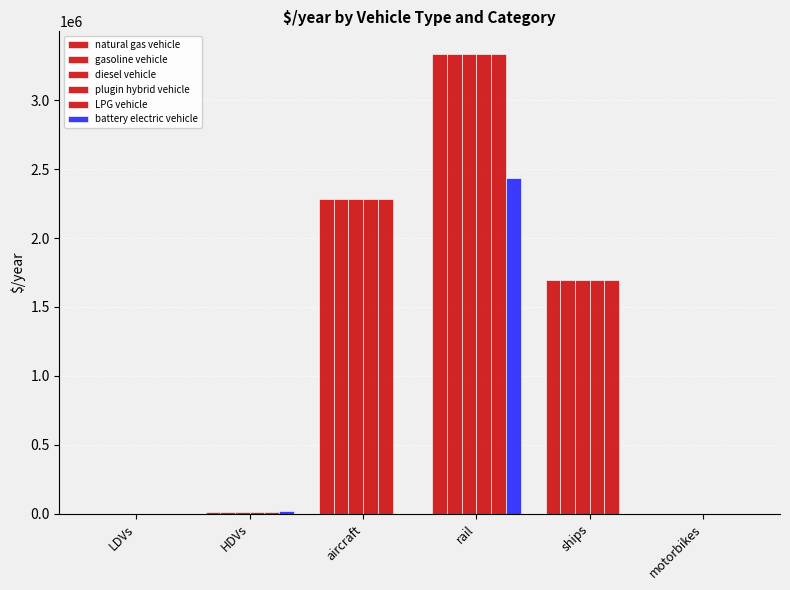

Is the value of LPG vehicle at motorbikes greater than the value of diesel vehicle at motorbikes?

No